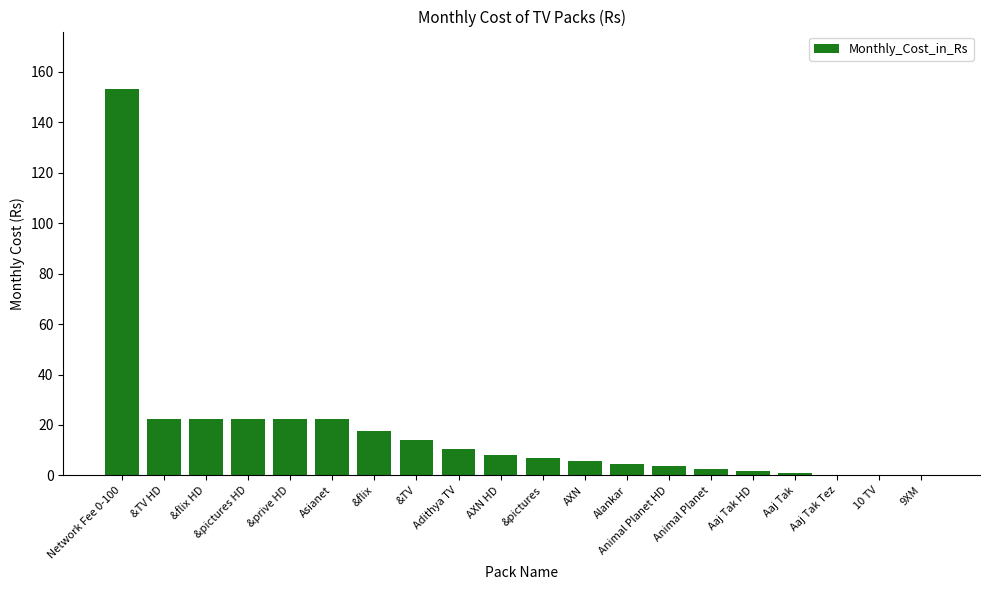

The chart shows a value of 22.4 at &flix HD. True or false?

True